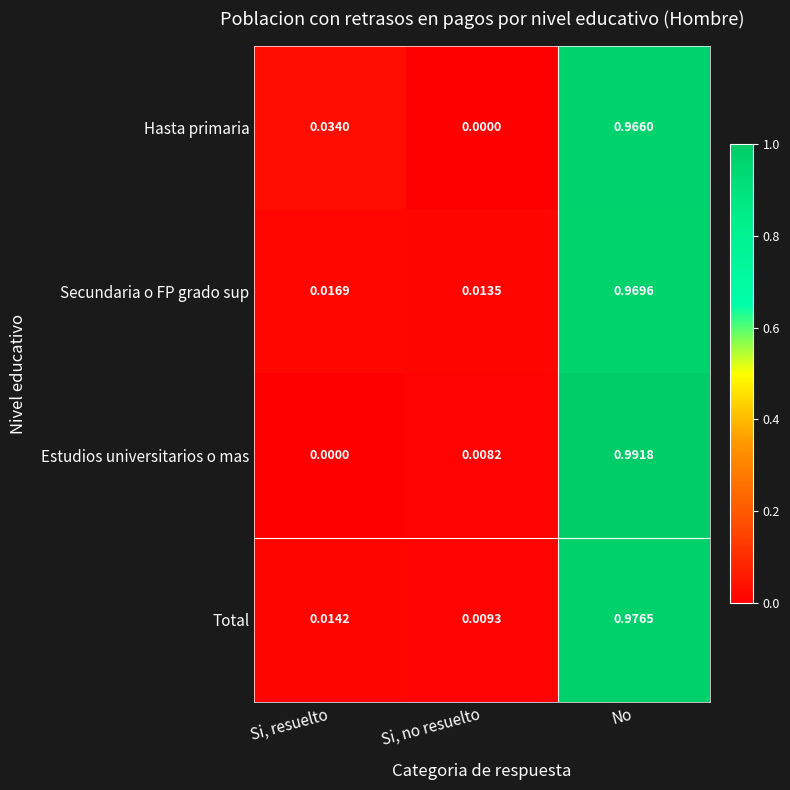

At No, list the series in order from largest to smallest.

Estudios universitarios o mas, Total, Secundaria o FP grado sup, Hasta primaria